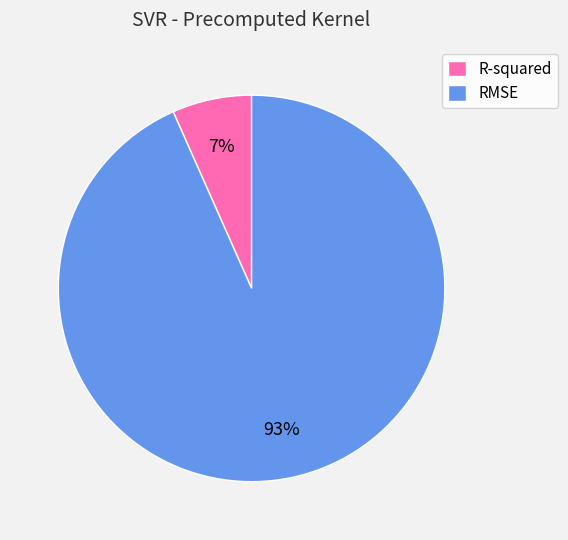

Do R-squared and RMSE together represent more than half of the pie?

Yes